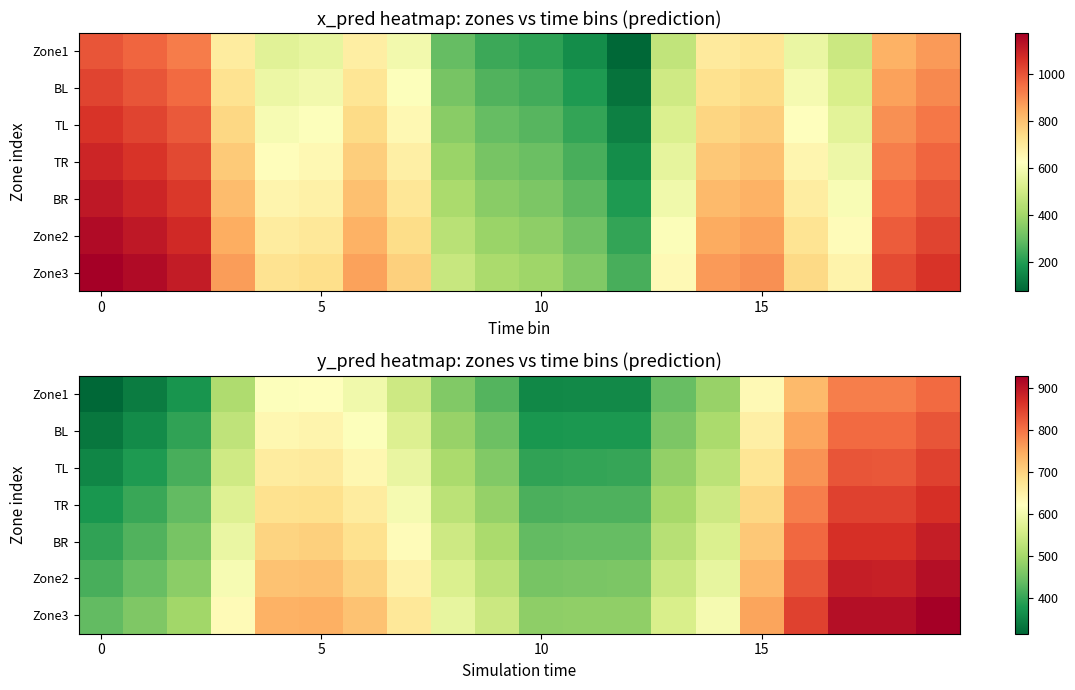

List the series in order of their peak value, highest first.

Zone3, Zone2, BR, TR, TL, BL, Zone1